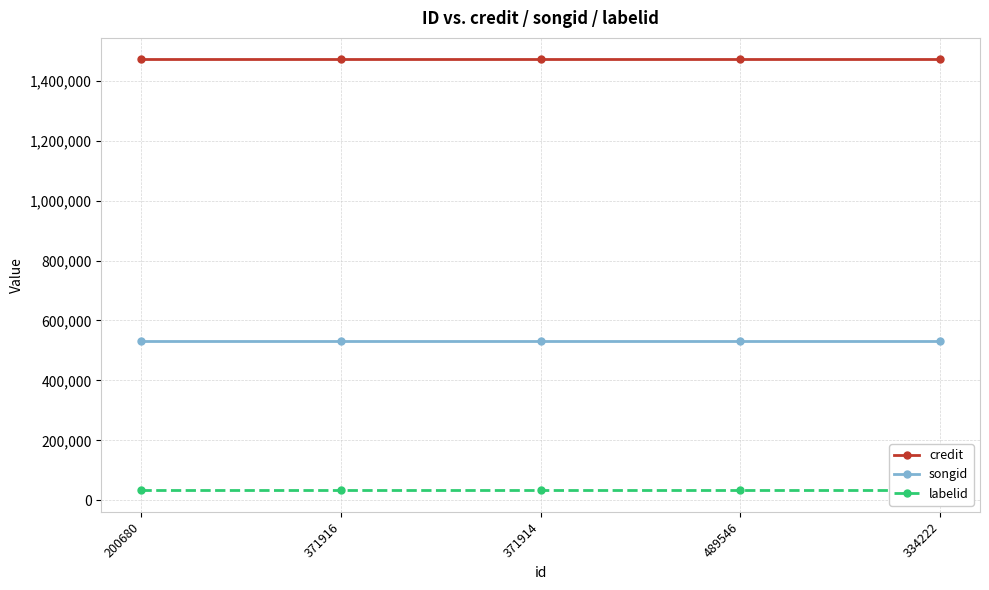

Reading left to right, what are all the values shown in this chart?

credit: 1470824	1470824	1470824	1470824	1470824
songid: 531210	531210	531210	531210	531210
labelid: 33526	33526	33526	33526	33526